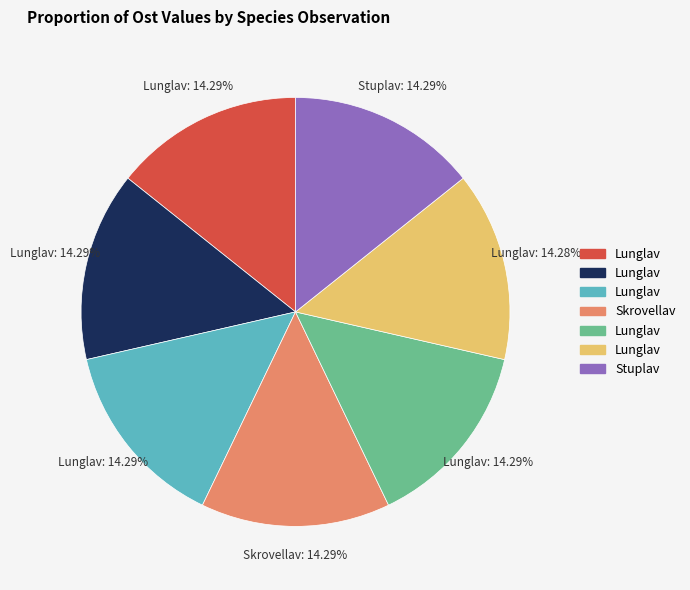

Does any single category account for the majority?

No